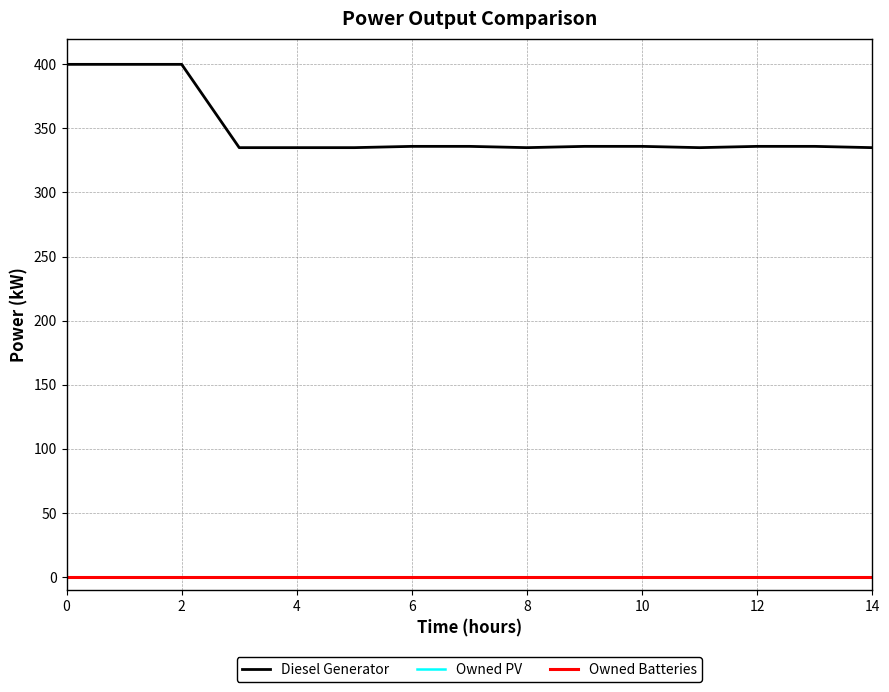

Reading left to right, what are all the values shown in this chart?

Diesel Generator: 400.0	400.0	400.0	335.0	335.0	335.0	336.0	336.0	335.0	336.0	336.0	335.0	336.0	336.0	335.0
Owned PV: 0.0	0.0	0.0	0.0	0.0	0.0	0.0	0.0	0.0	0.0	0.0	0.0	0.0	0.0	0.0
Owned Batteries: 0.0	0.0	0.0	0.0	0.0	0.0	0.0	0.0	0.0	0.0	0.0	0.0	0.0	0.0	0.0